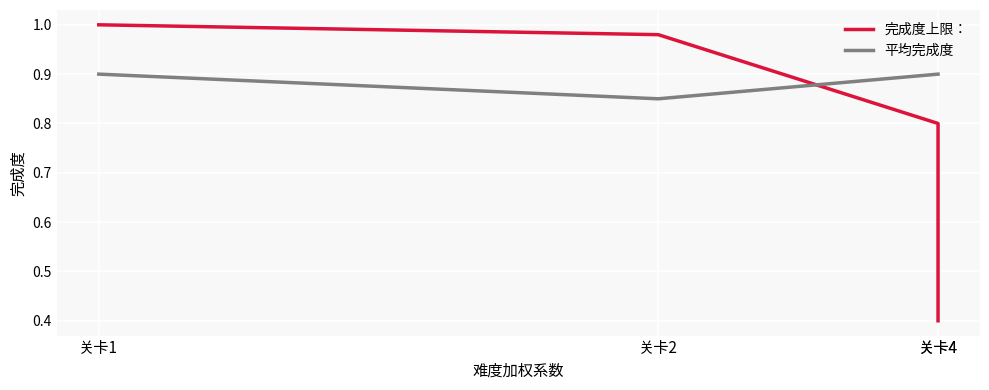

At which label does 平均完成度 reach its minimum?

关卡2